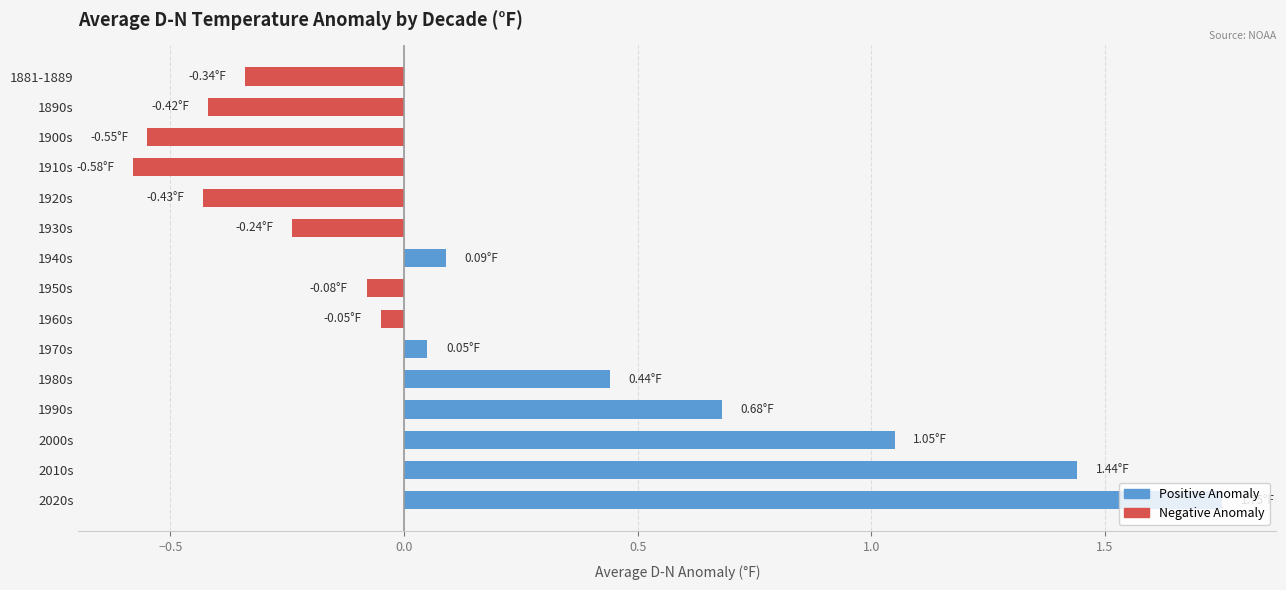

How many bars are there in total?

15